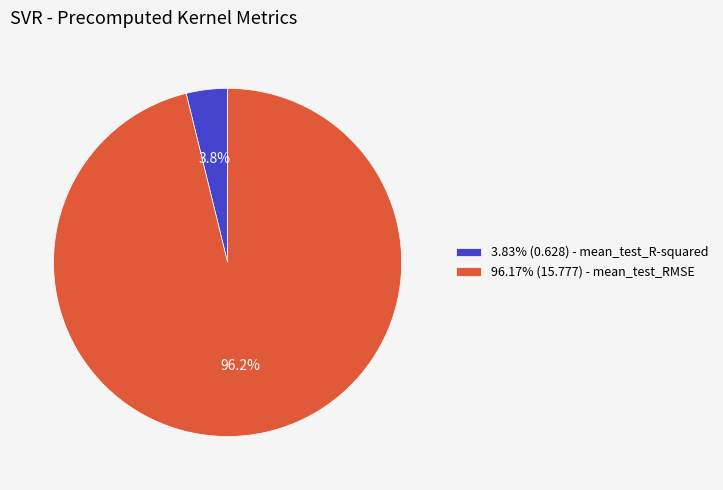

How many segments does this pie chart have?

2